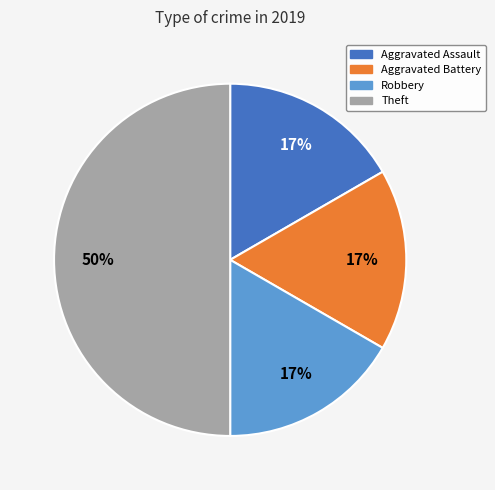

To the nearest percent, what is the difference between the largest and smallest slice percentages?

33%